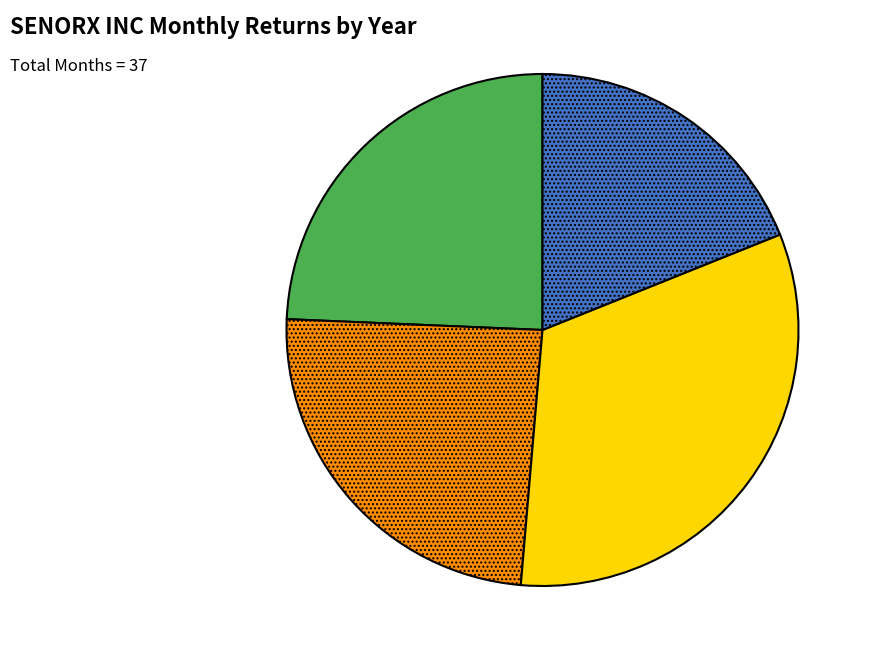

Is there any slice that represents more than half of the pie?

No